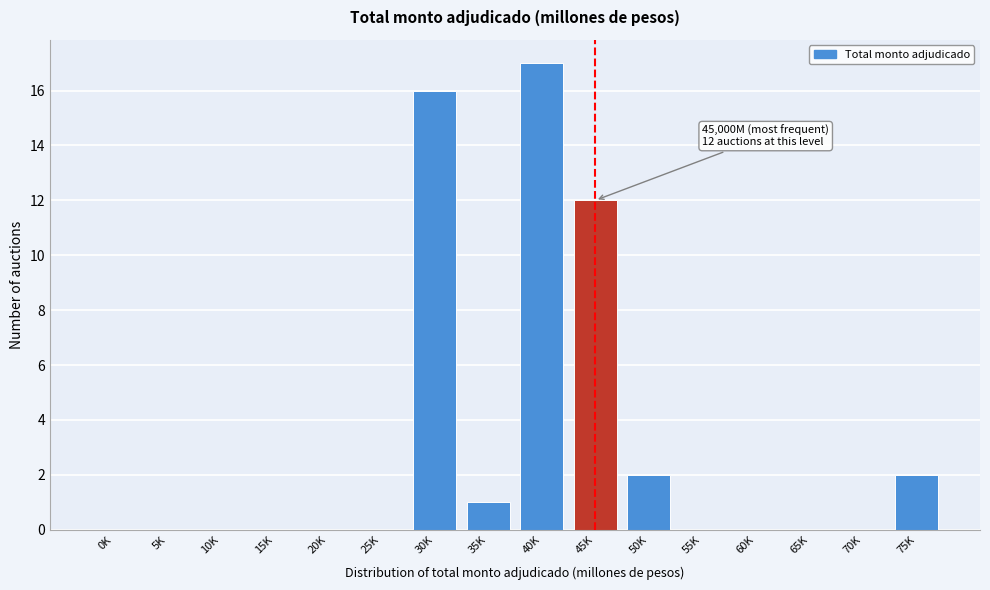

Reading left to right, transcribe all the data shown in this chart.

0K=0	5K=0	10K=0	15K=0	20K=0	25K=0	30K=16	35K=1	40K=17	45K=12	50K=2	55K=0	60K=0	65K=0	70K=0	75K=2